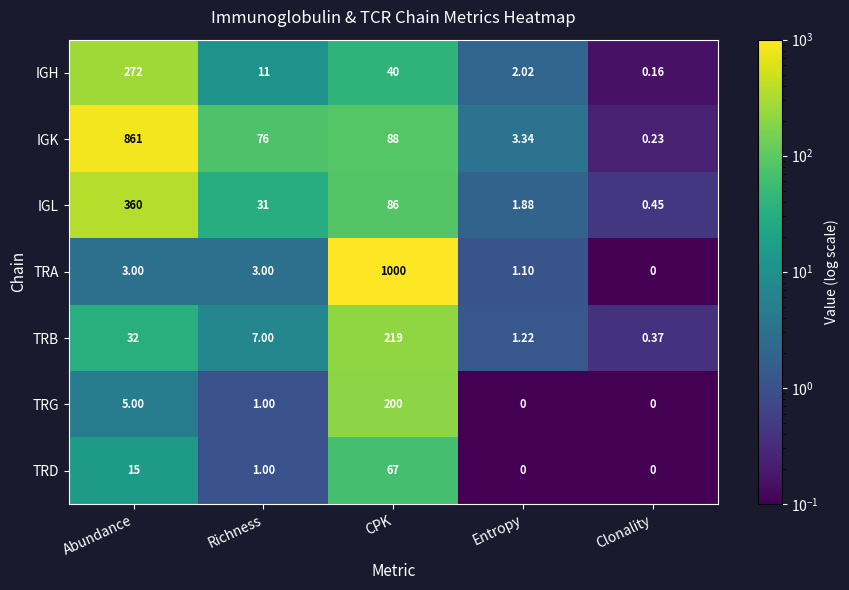

At which label does TRG first exceed 1?

Abundance